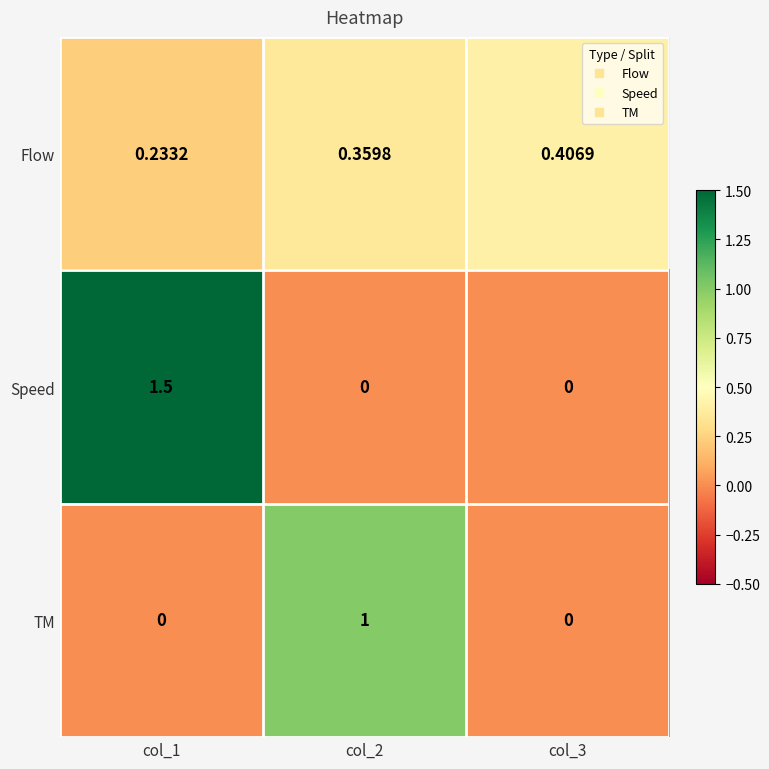

Which series has the largest total across all categories?

Speed